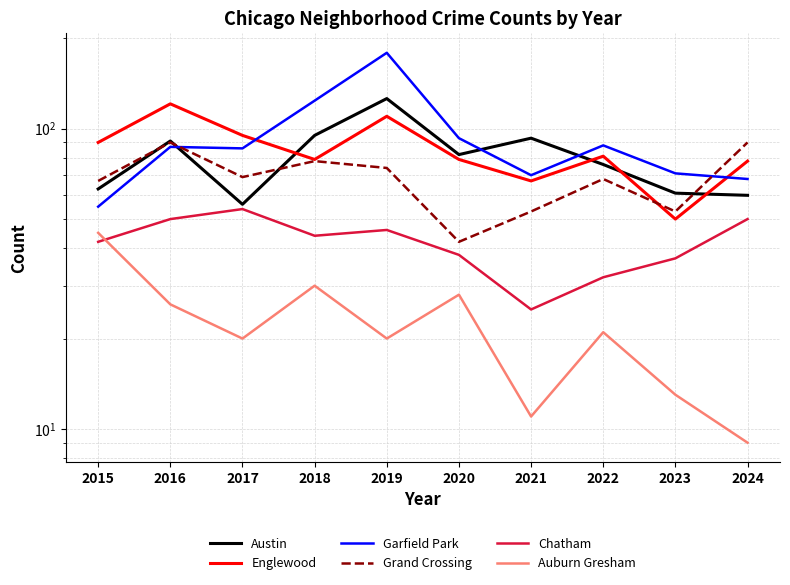

True or false: Auburn Gresham and Austin intersect in this chart.

False